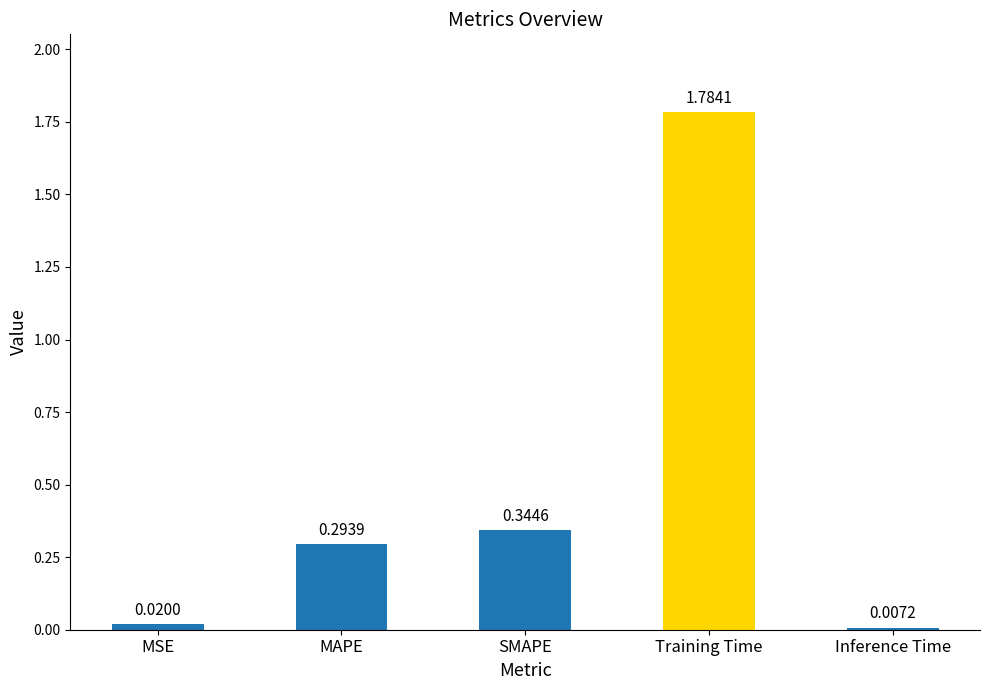

What is the sum of all values?

2.4